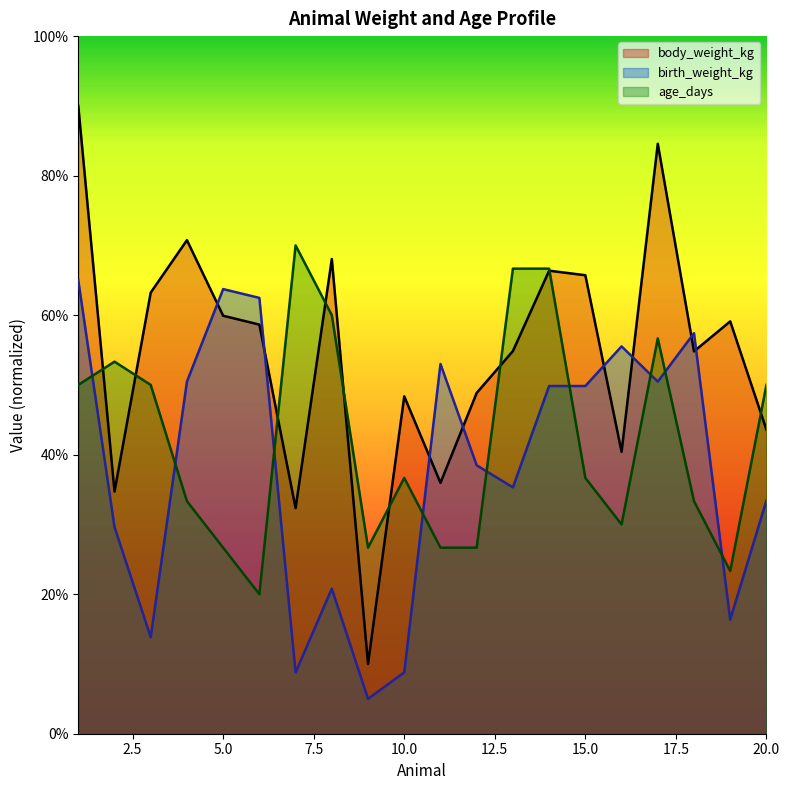

Rank the series by their average value, from highest to lowest.

body_weight_kg, age_days, birth_weight_kg